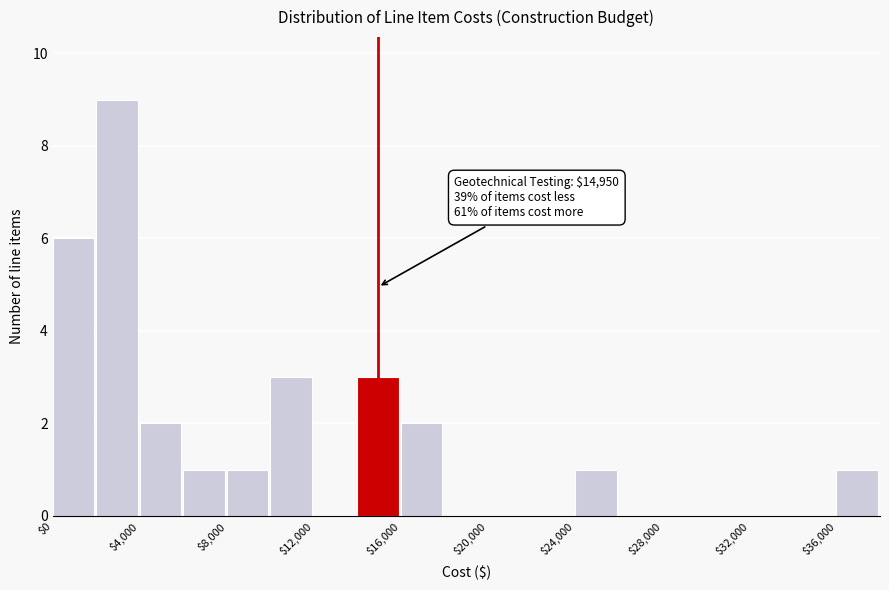

Over which range of the x-axis is the bar tallest?

2000 to 4000